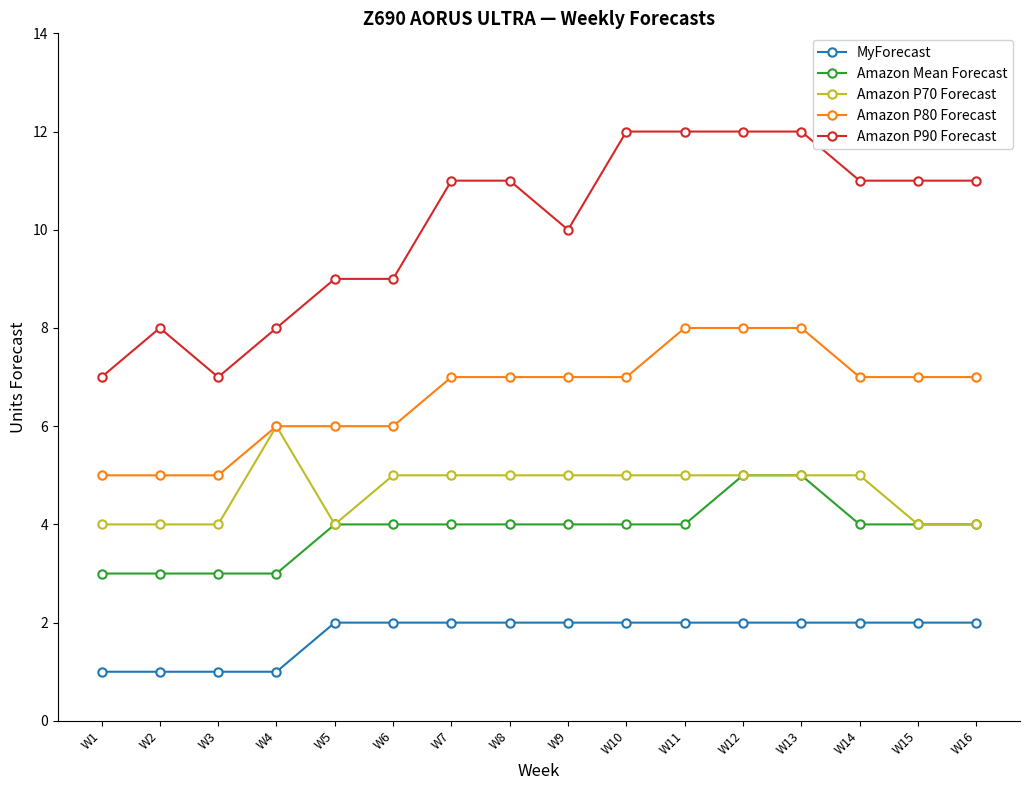

Reading right to left, what are all the values shown in this chart?

MyForecast: 2	2	2	2	2	2	2	2	2	2	2	2	1	1	1	1
Amazon Mean Forecast: 4	4	4	5	5	4	4	4	4	4	4	4	3	3	3	3
Amazon P70 Forecast: 4	4	5	5	5	5	5	5	5	5	5	4	6	4	4	4
Amazon P80 Forecast: 7	7	7	8	8	8	7	7	7	7	6	6	6	5	5	5
Amazon P90 Forecast: 11	11	11	12	12	12	12	10	11	11	9	9	8	7	8	7